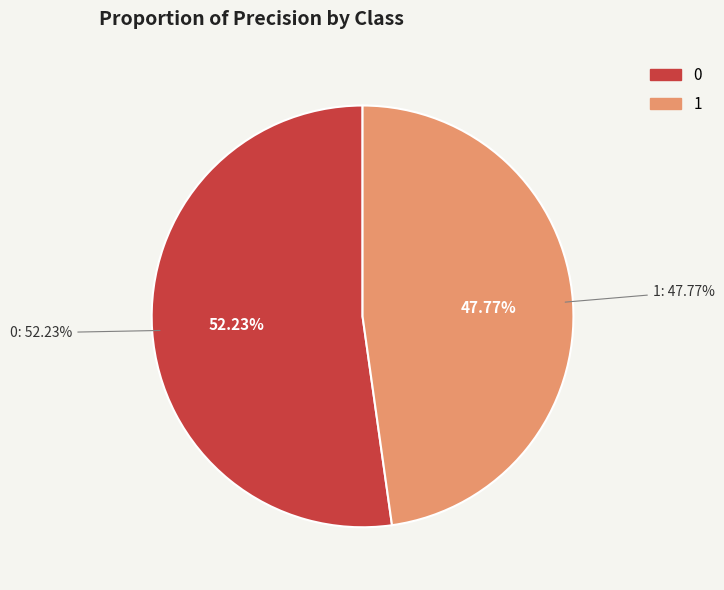

The 1 slice represents 48% of the pie. True or false?

True